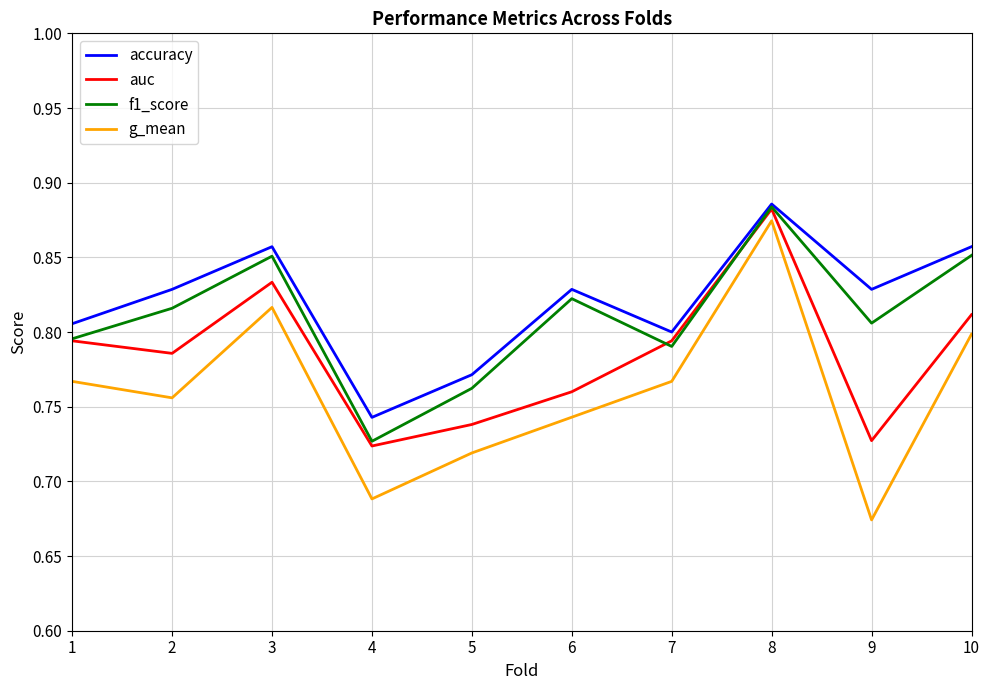

Where is f1_score nearest to the value 0?

4